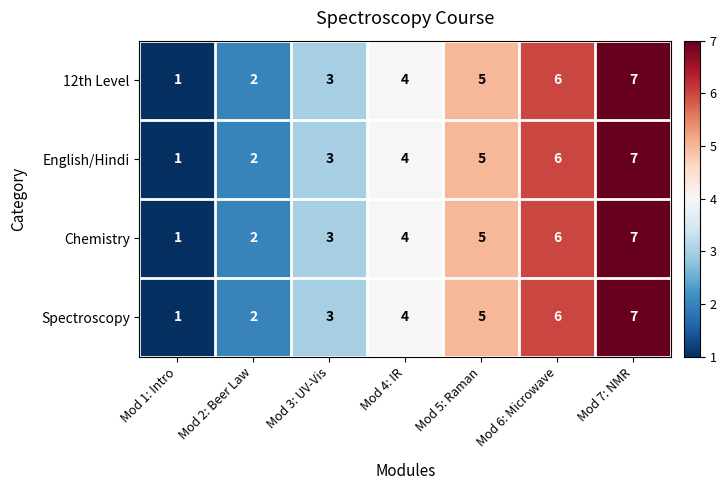

Which label corresponds to the largest value in the chart?

Mod 7: NMR